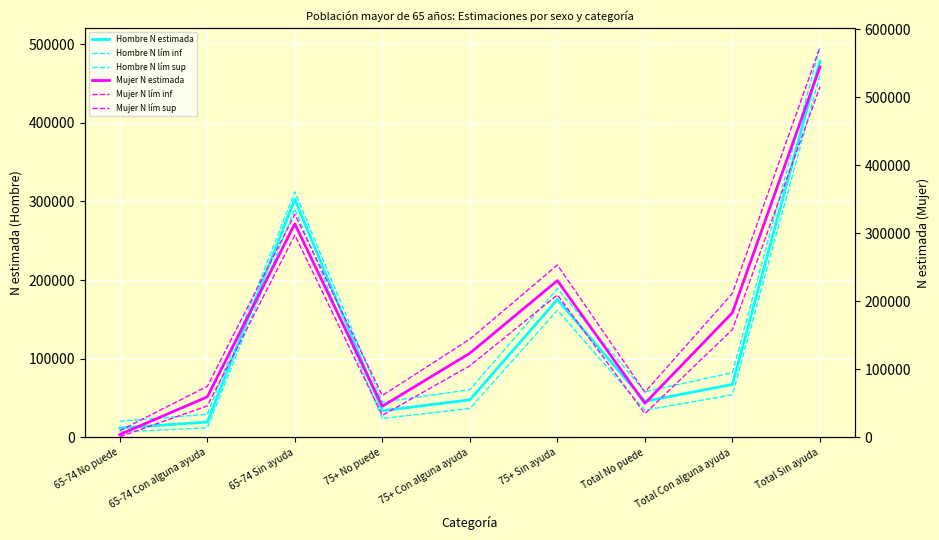

Which series has the largest range (max minus min)?

Mujer N lím sup